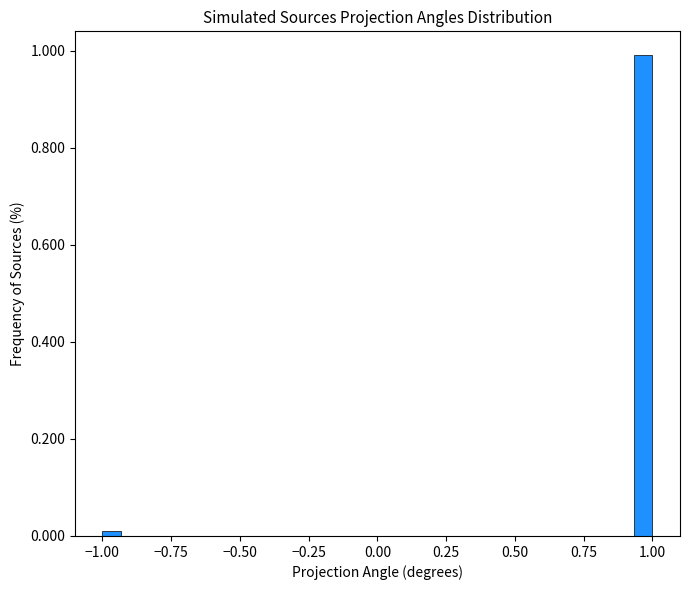

Read against the x-axis, roughly where is the centre of the tallest bar?

0.95